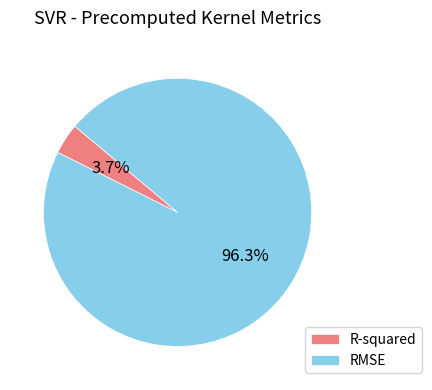

Which has a higher value, RMSE or R-squared?

RMSE